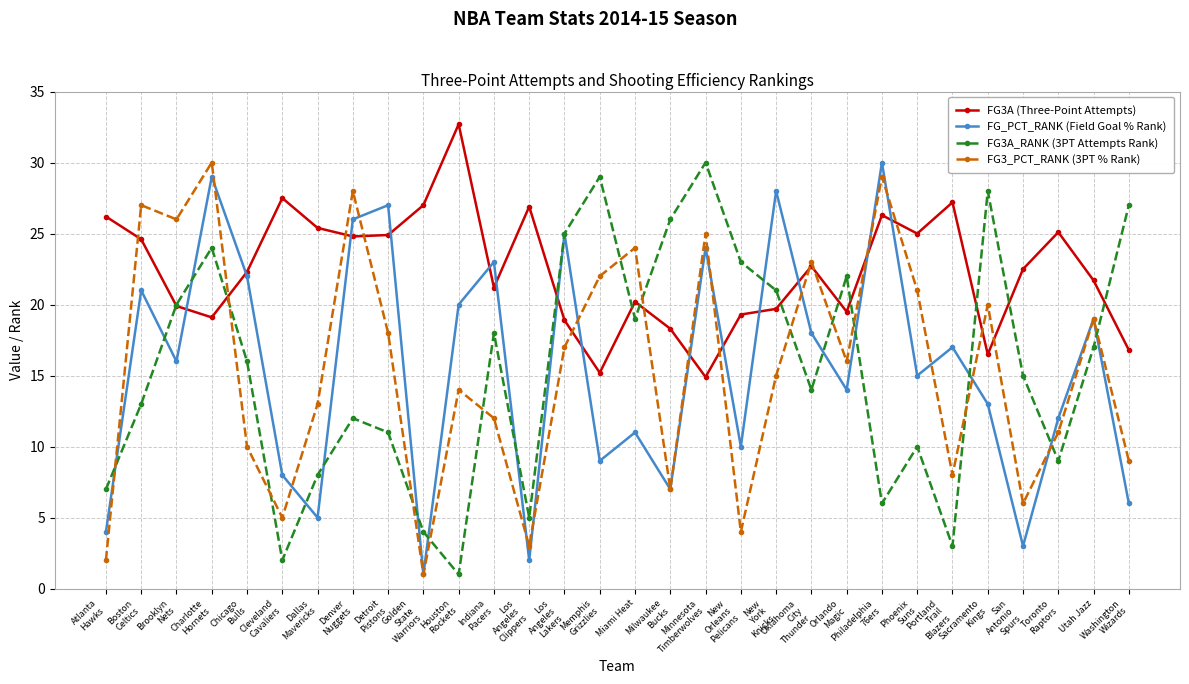

Is it true that FG3A_RANK (3PT Attempts Rank) equals 17.1 at Washington
Wizards?

False